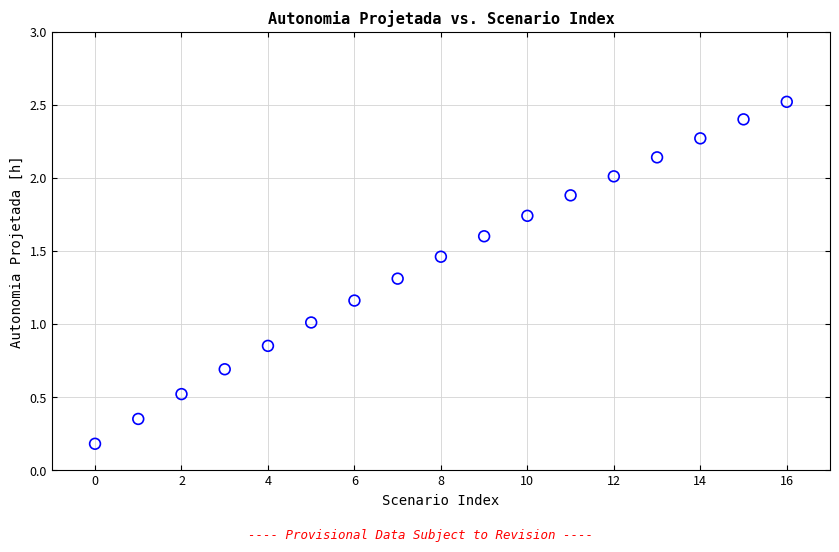

What is the range of Y values (max minus min)?

2.3